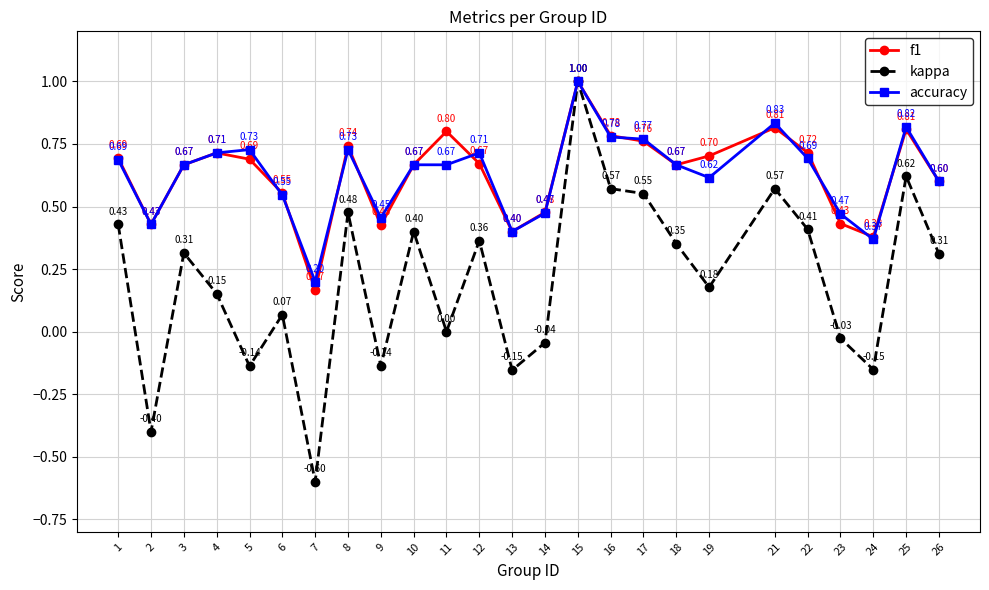

At which category is the sum across all series the highest?

15